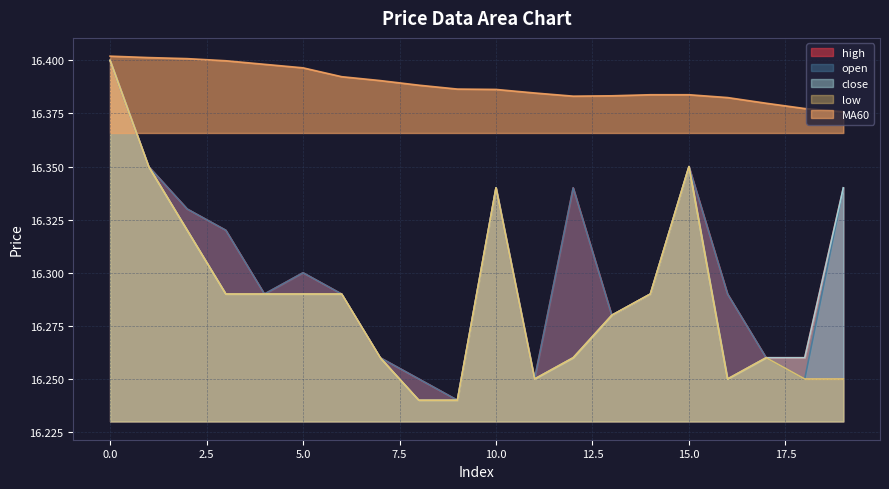

Which series has the largest range (max minus min)?

high